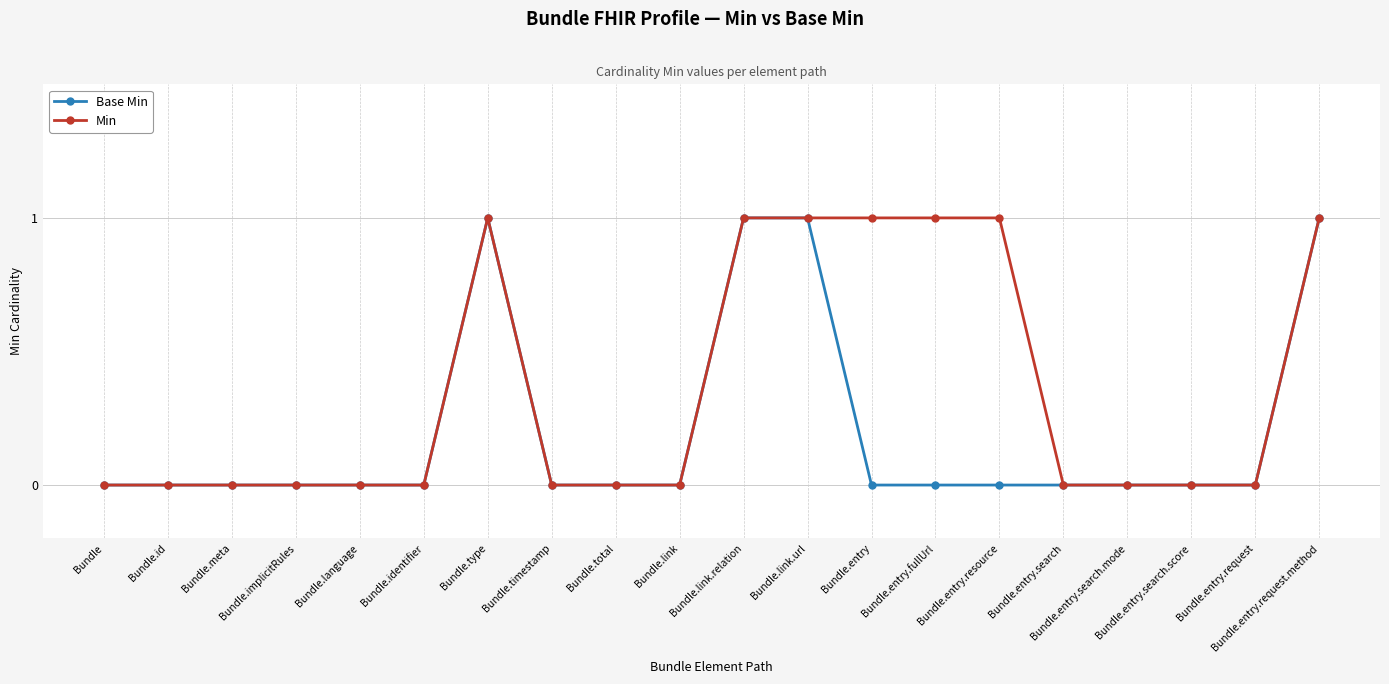

Reading left to right, extract all data points from this chart.

Base Min: 0	0	0	0	0	0	1	0	0	0	1	1	0	0	0	0	0	0	0	1
Min: 0	0	0	0	0	0	1	0	0	0	1	1	1	1	1	0	0	0	0	1